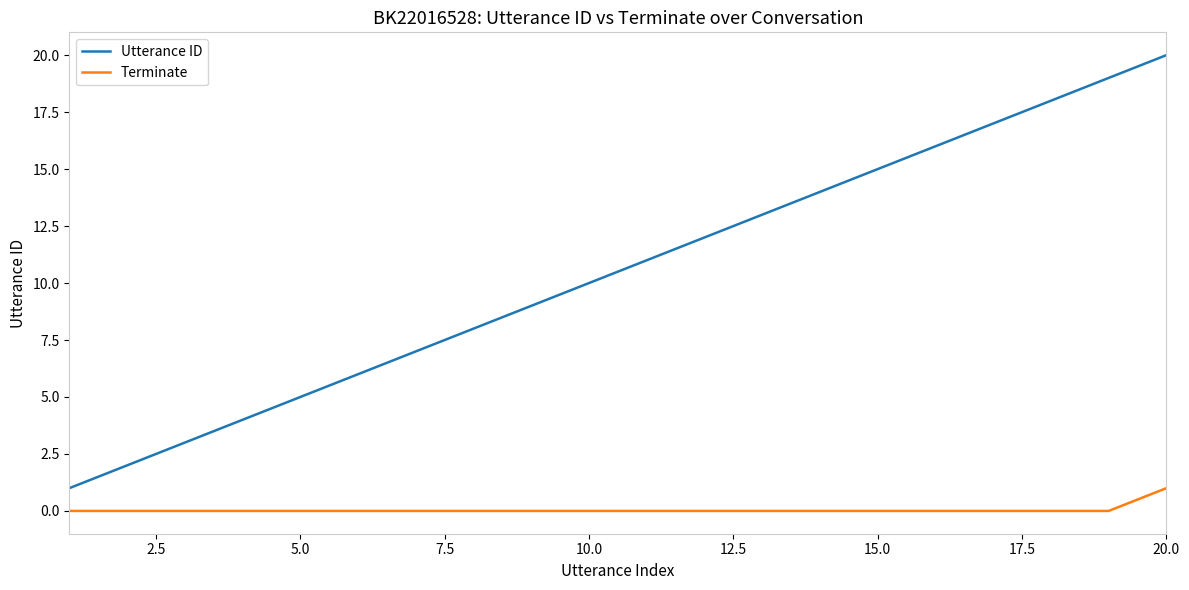

True or false: Terminate and Utterance ID intersect in this chart.

False